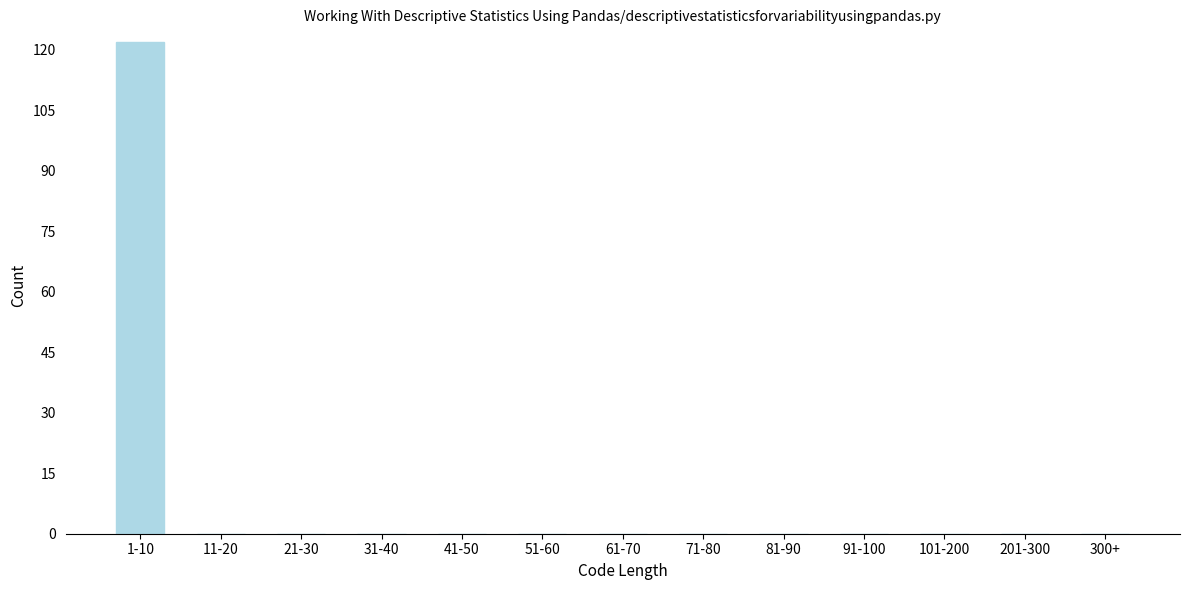

Reading left to right, extract all data points from this chart.

1-10=122	11-20=0	21-30=0	31-40=0	41-50=0	51-60=0	61-70=0	71-80=0	81-90=0	91-100=0	101-200=0	201-300=0	300+=0